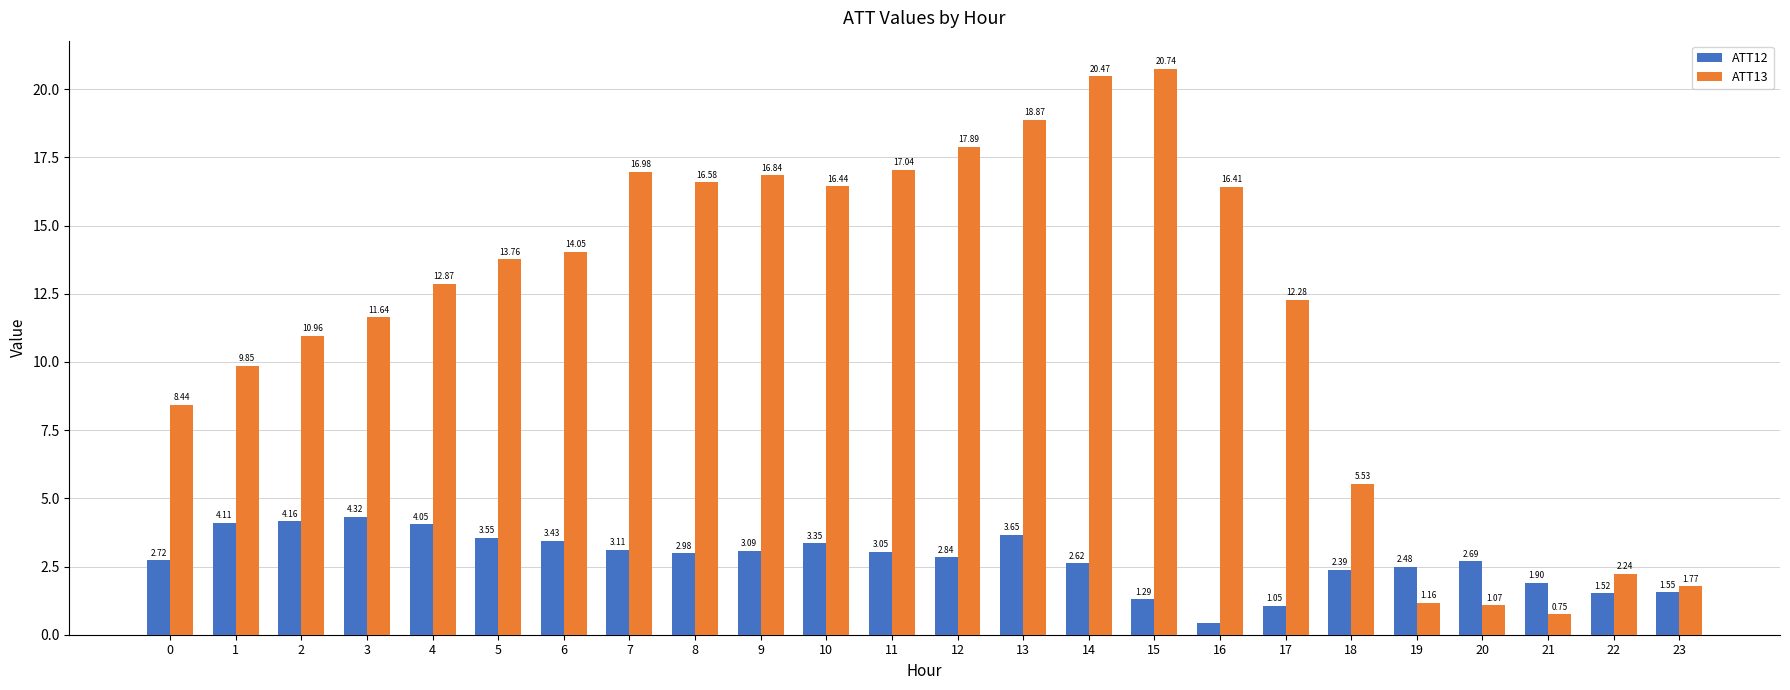

Which series changed the most between 15 and 21?

ATT13